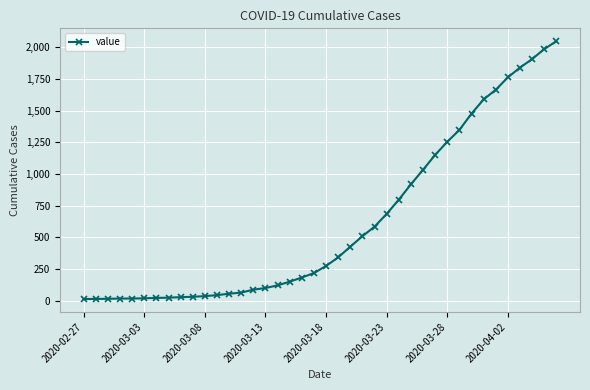

What is the sum of all values?

24844